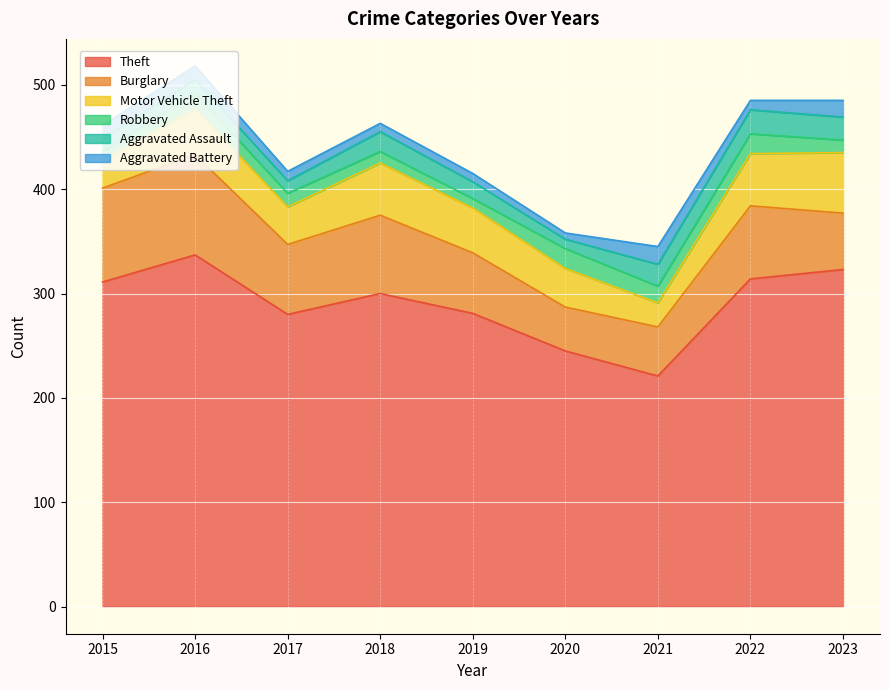

Is it true that Burglary equals 104 at 2022?

False